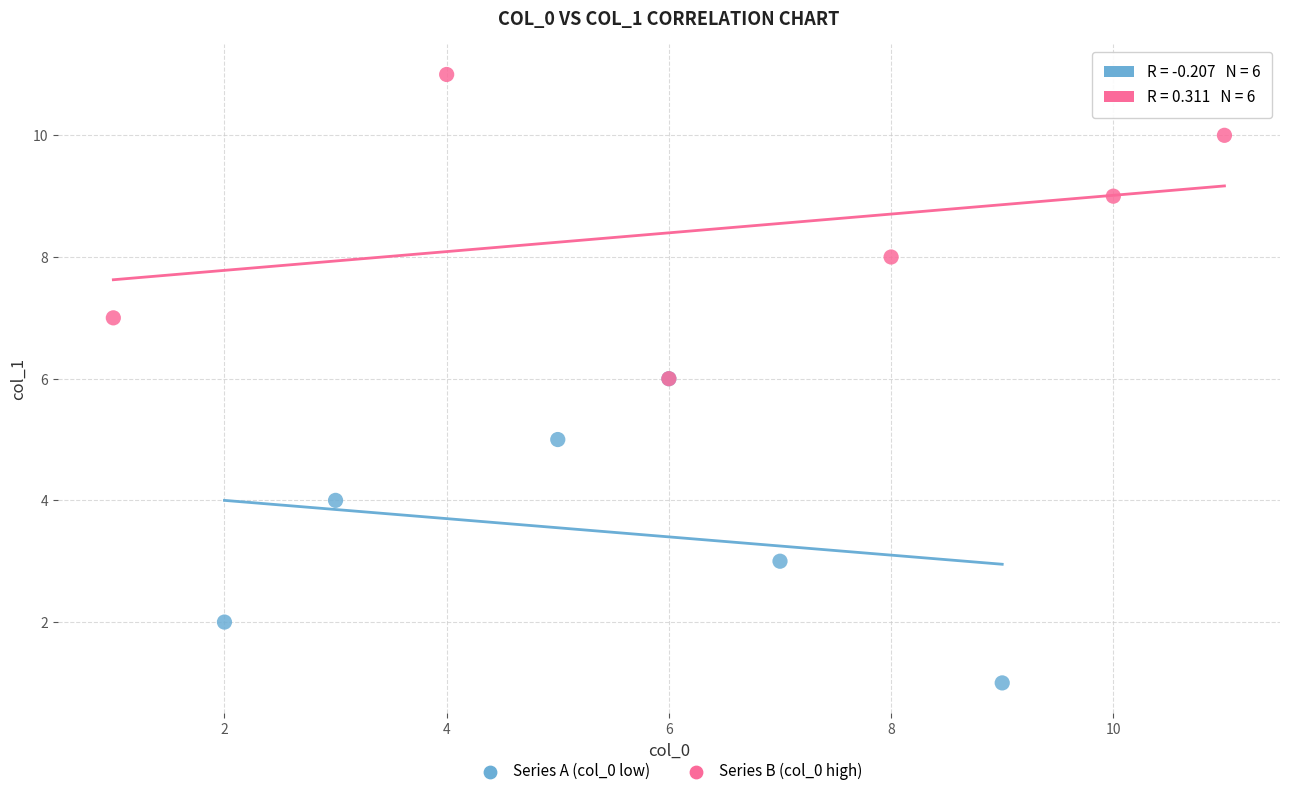

Which series reaches the minimum Y coordinate?

Series A (col_0 low)